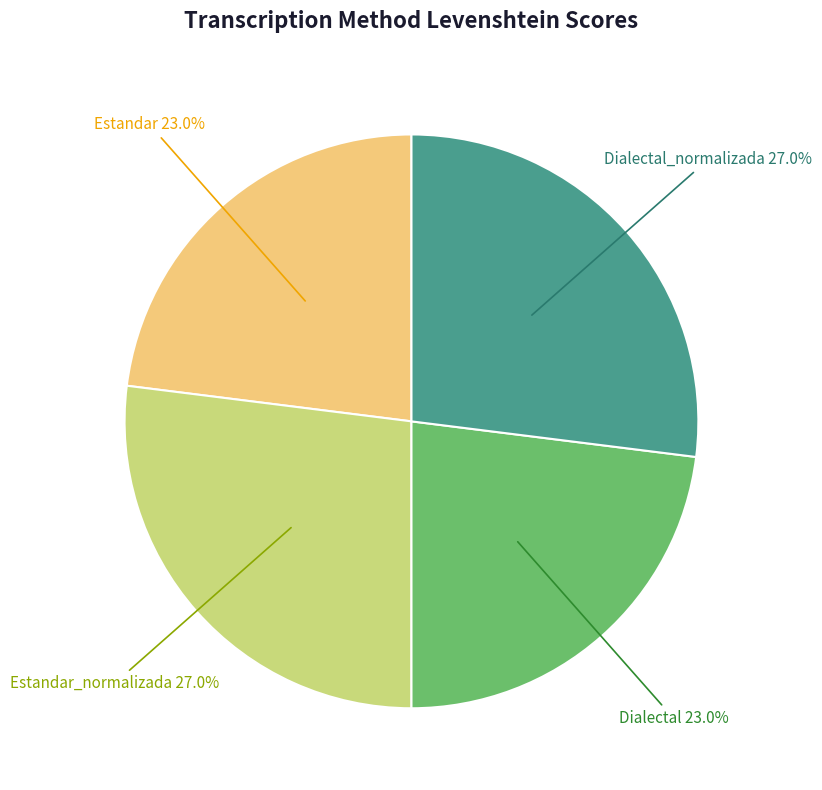

Is Dialectal_normalizada the majority of the pie?

No